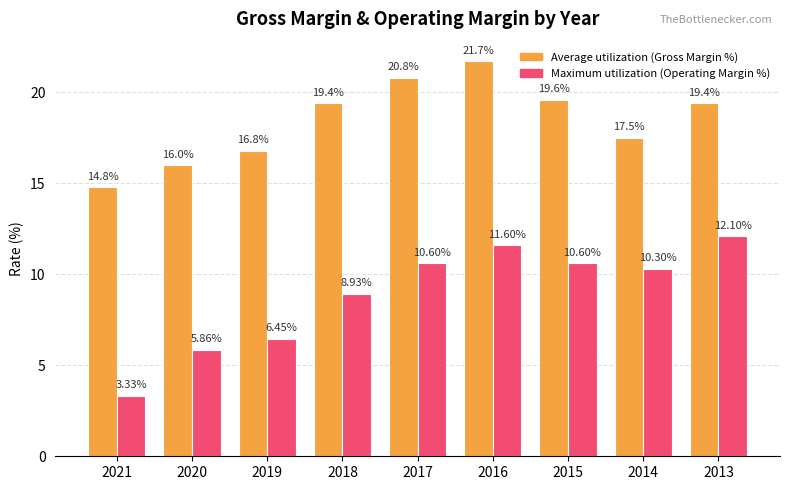

Which series has the largest range (max minus min)?

Maximum utilization (Operating Margin %)